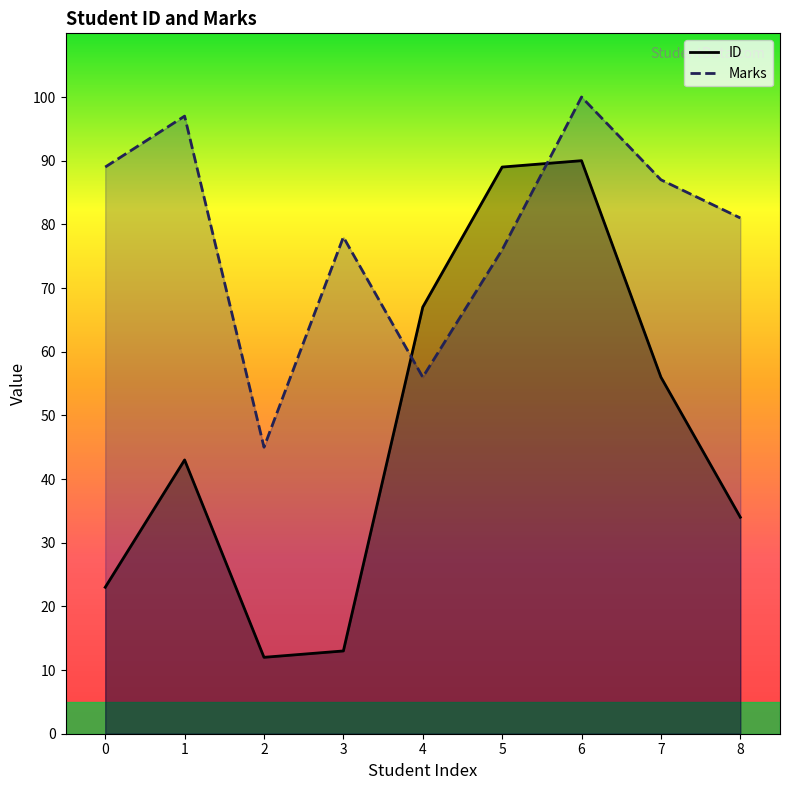

How many intersections are there between ID and Marks?

2